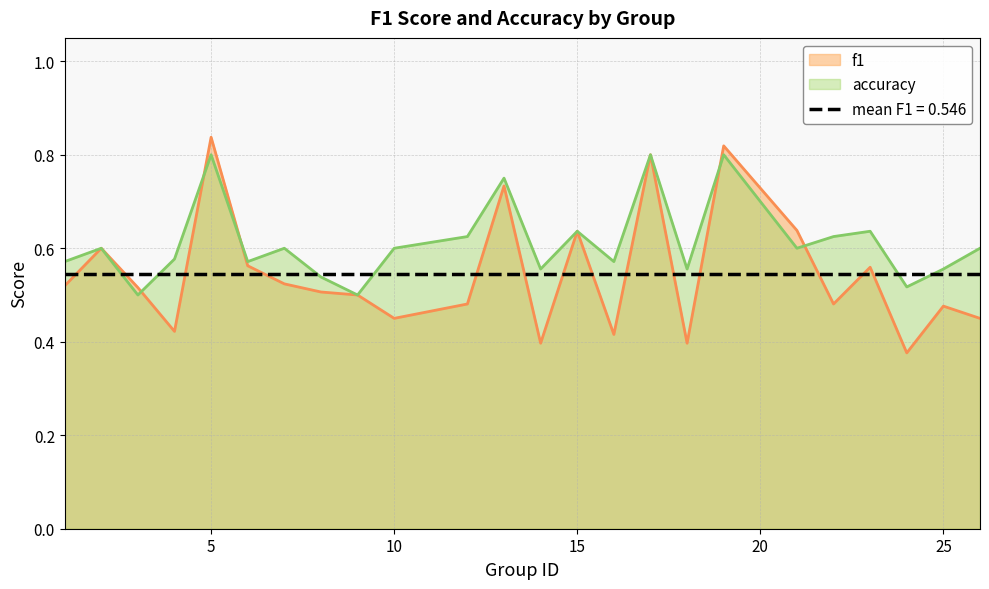

List the series in order of their overall mean, highest first.

accuracy, f1